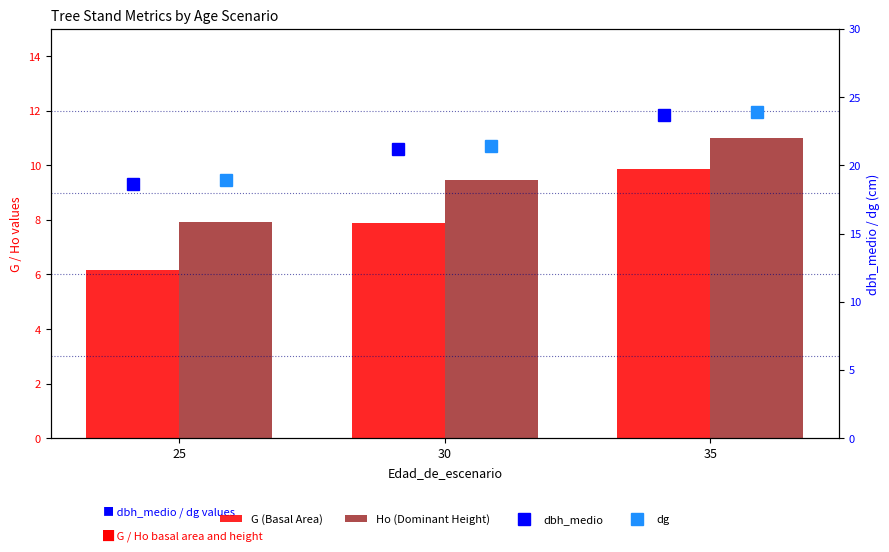

How many data points in dbh_medio are less than 21?

1